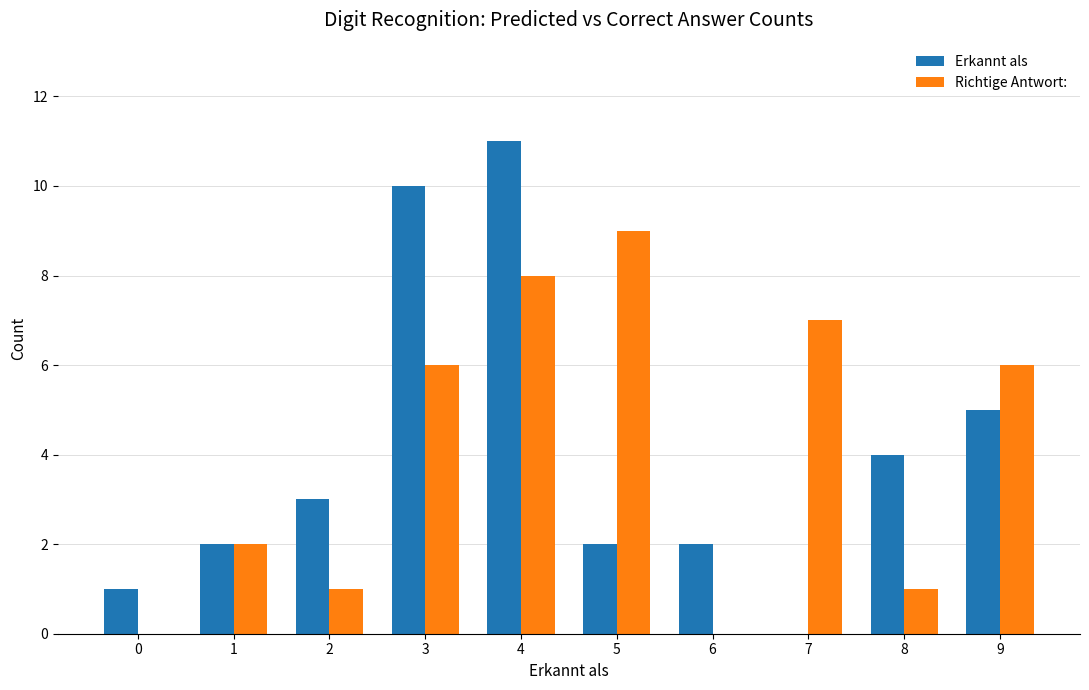

Is it true that Richtige Antwort: equals 14 at 5?

False